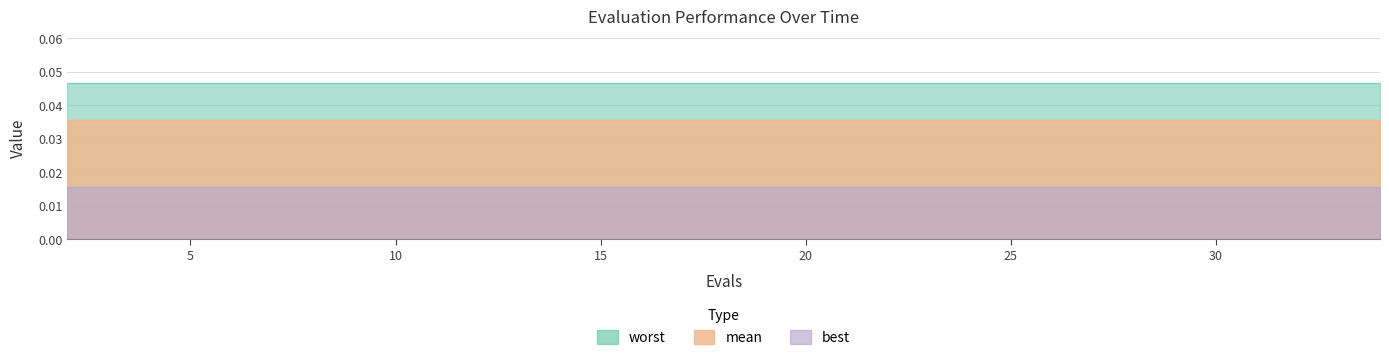

Which series has the largest total across all categories?

worst